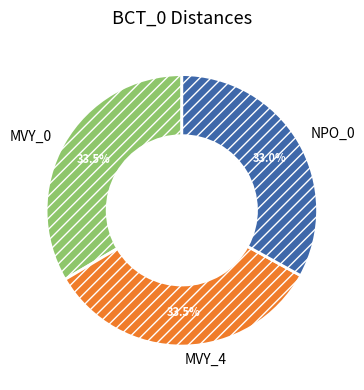

How much of the chart is everything except NPO_0?

67.0%